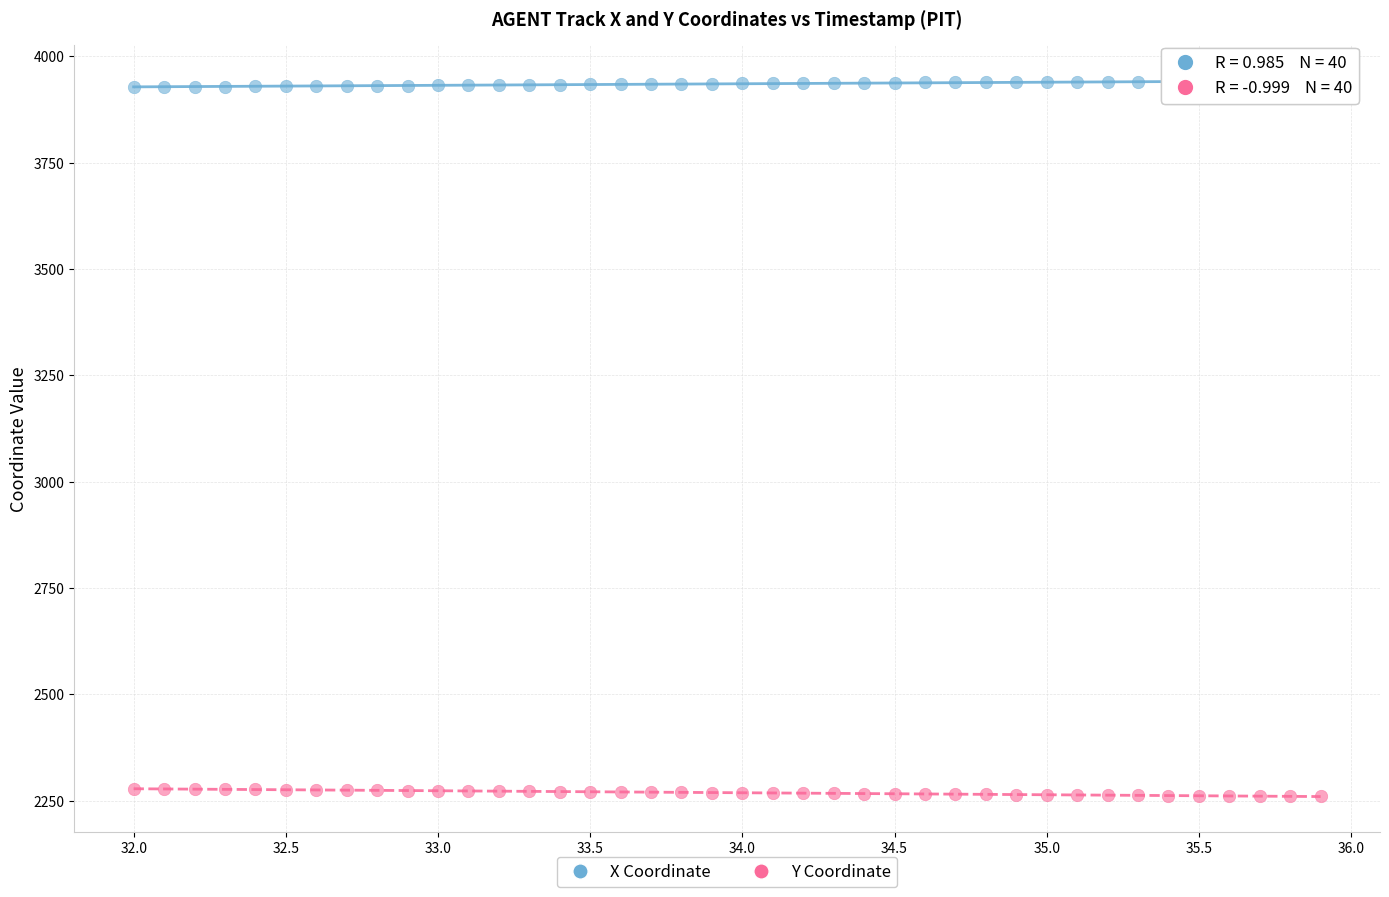

Which series contains the lowest Y value?

Y Coordinate